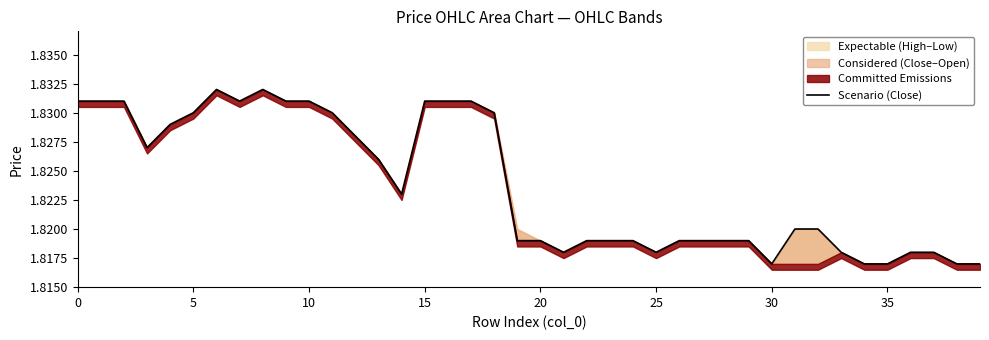

What is the ratio of the value at 23 to the value at 30?

1.0